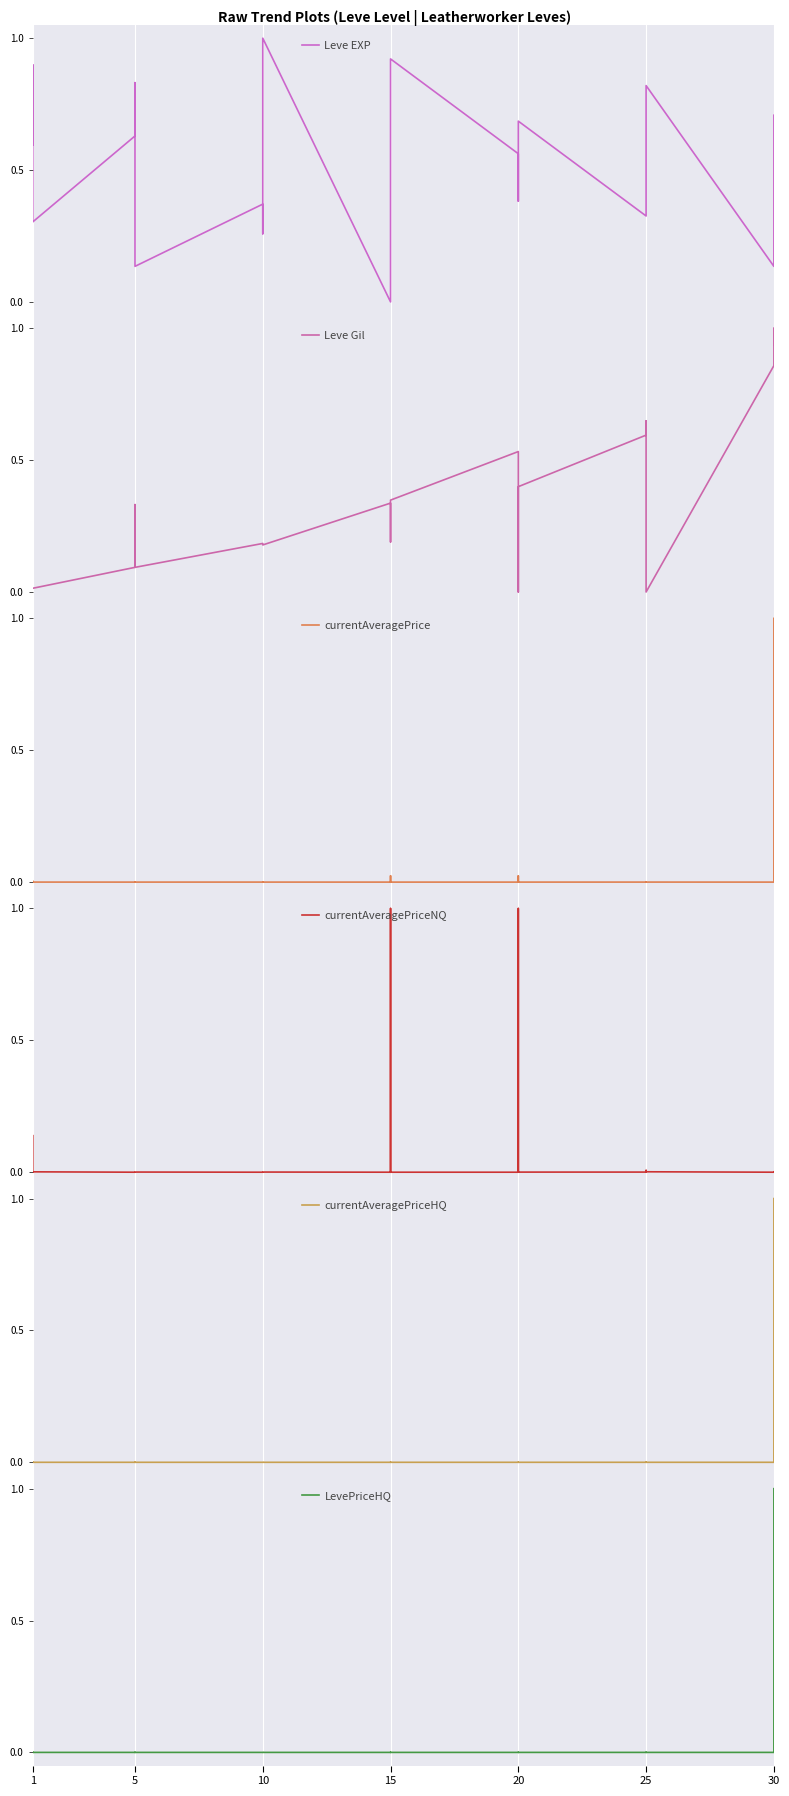

What is the total value across all series at 5?

0.7